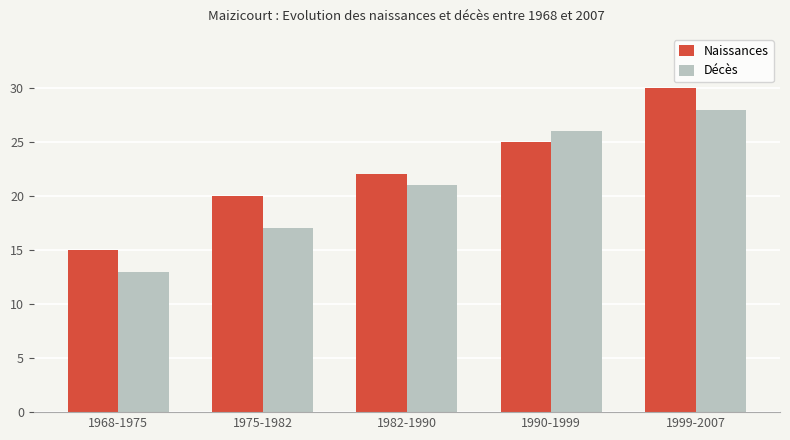

What position from the right is 1982-1990?

3